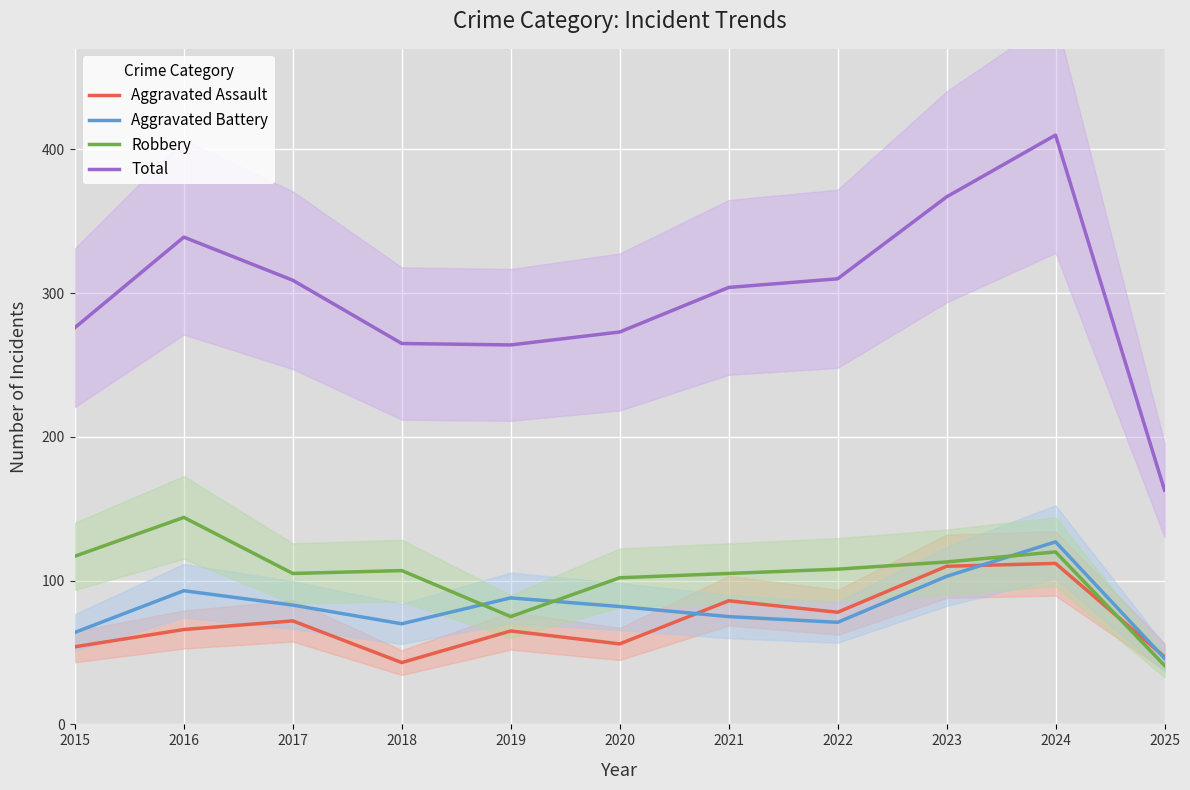

The Total series shows 95 at 2025. True or false?

False